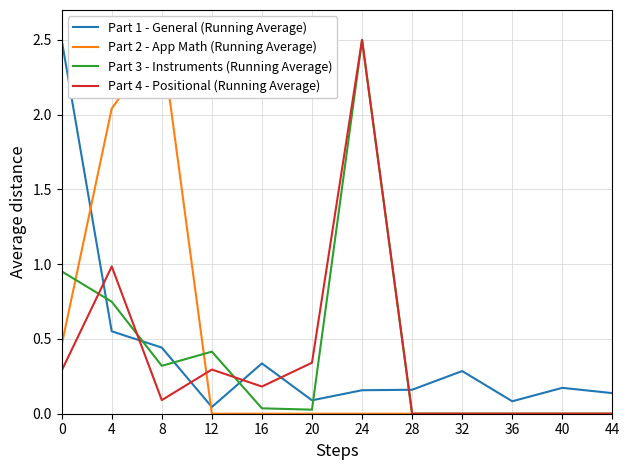

What is the approximate value of Part 1 - General (Running Average) at 4?

0.6